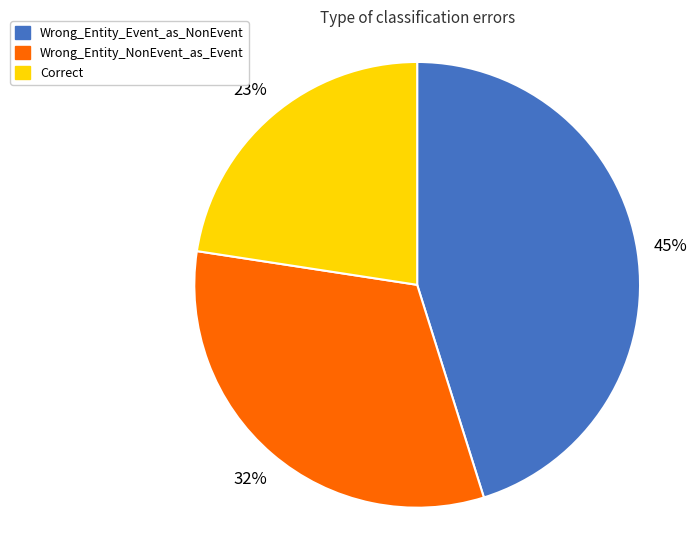

Combined, do Correct and Wrong_Entity_NonEvent_as_Event account for over 50%?

Yes